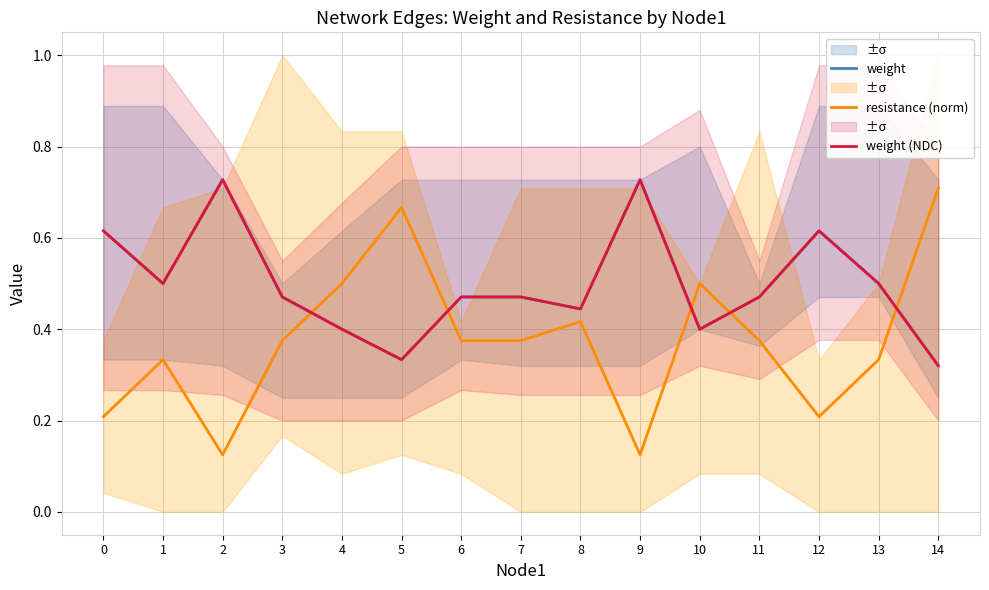

What is the value of the resistance (norm) point at the 3rd from the left?

0.1